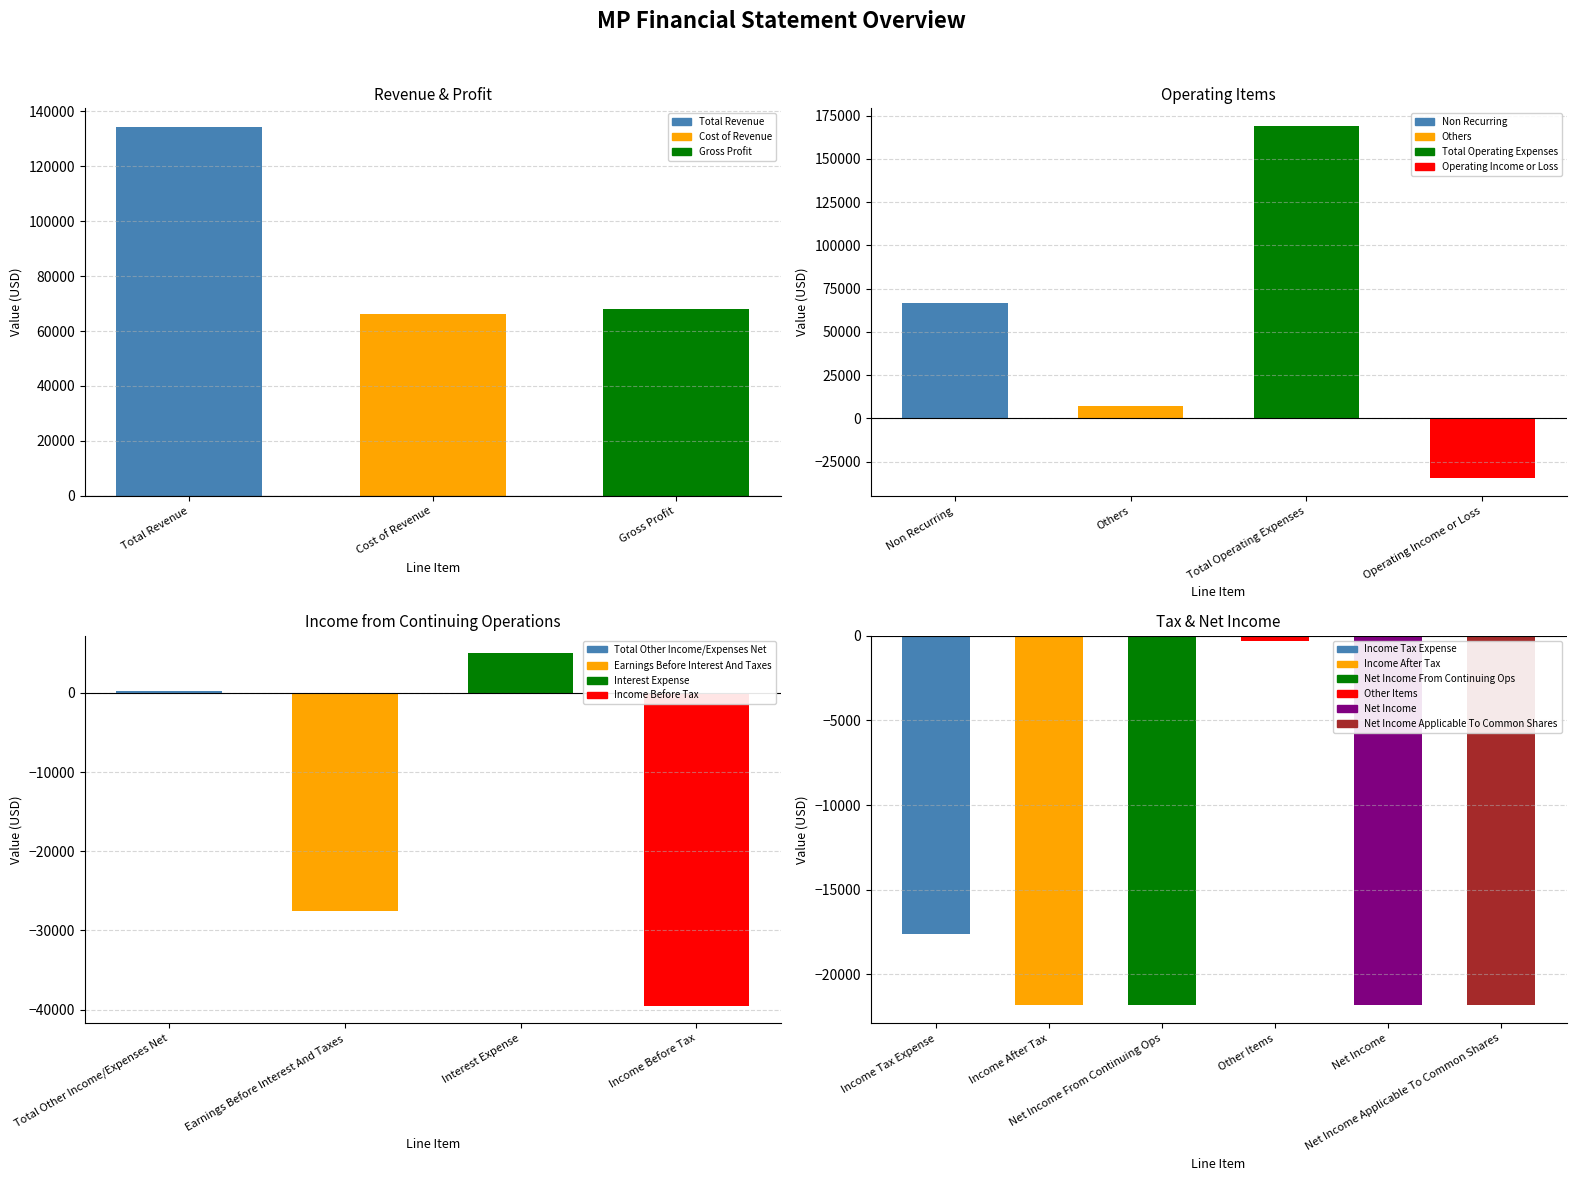

At which category does the chart reach its peak across all series?

Total Operating Expenses